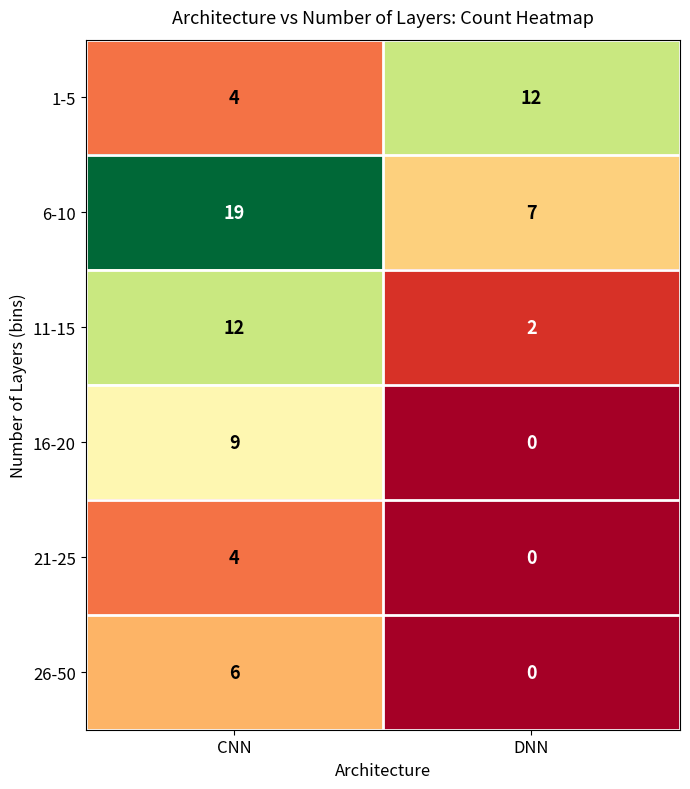

Reading left to right, what are all the values shown in this chart?

1-5: 4	12
6-10: 19	7
11-15: 12	2
16-20: 9	0
21-25: 4	0
26-50: 6	0